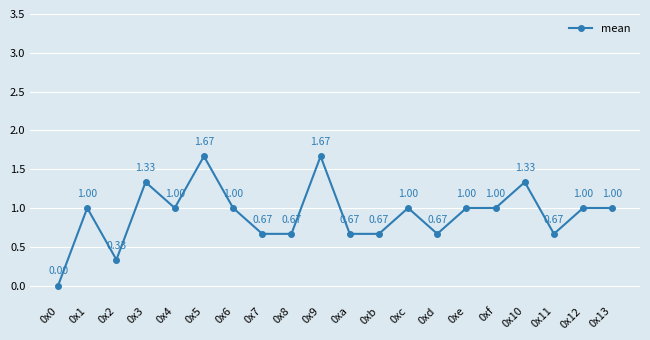

What position from the right is 0x7?

13